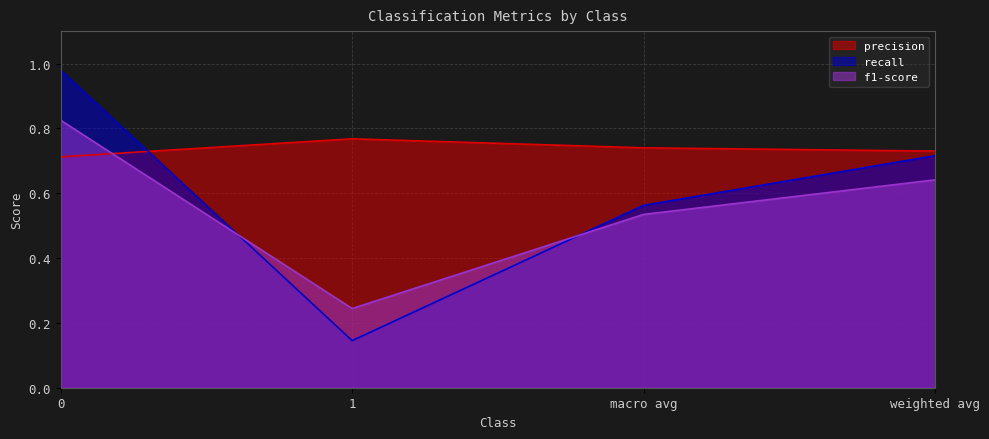

How many lines are shown in the chart?

3